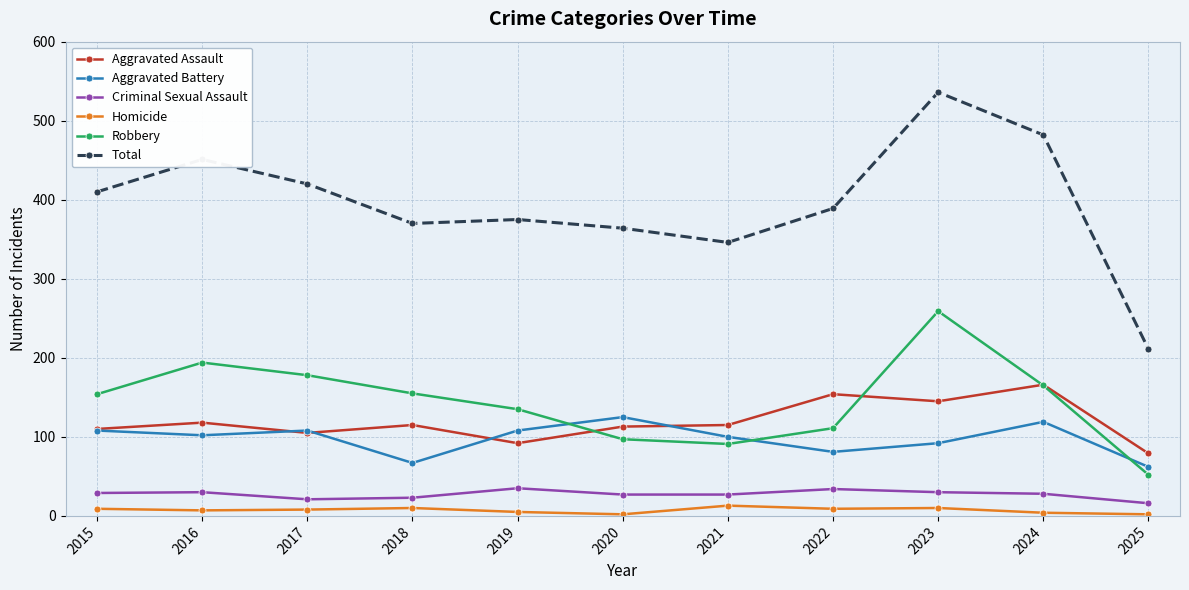

What is the maximum value shown in the chart?

536